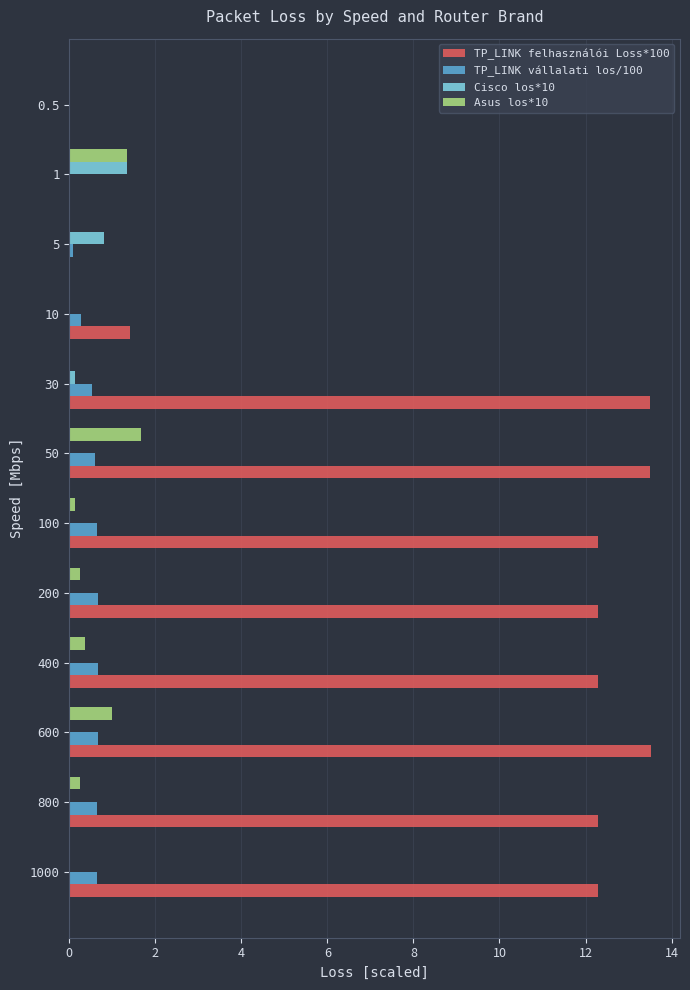

Is the value of Cisco los*10 at 200 greater than the value of TP_LINK vállalati los/100 at 1000?

No